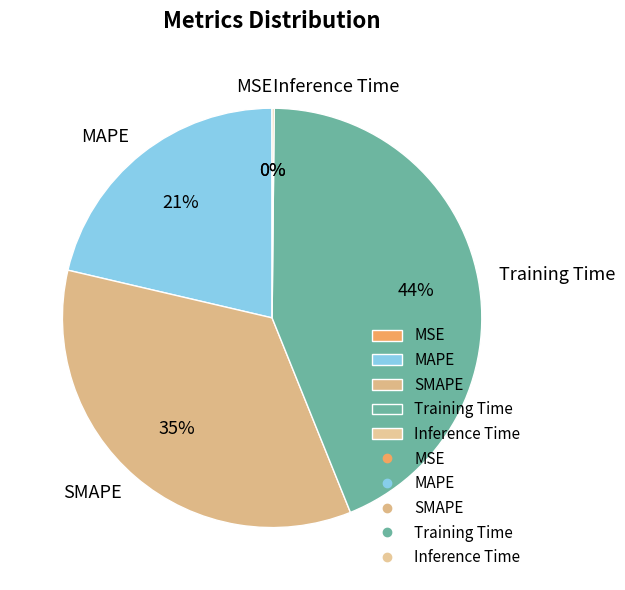

Does MAPE represent more than half of the total?

No